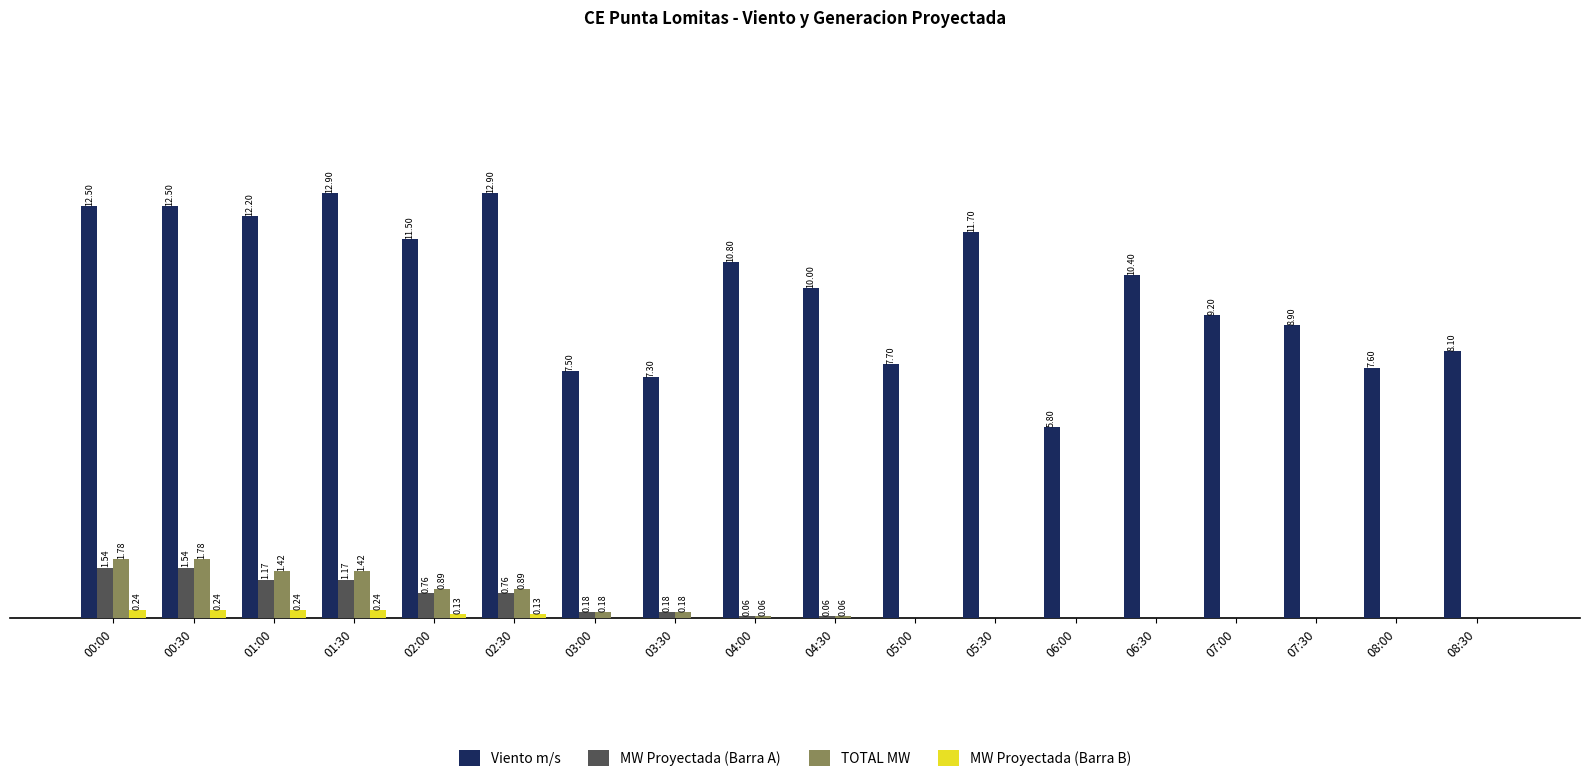

Is the value of MW Proyectada (Barra A) at 00:00 greater than the value of Viento m/s at 08:30?

No